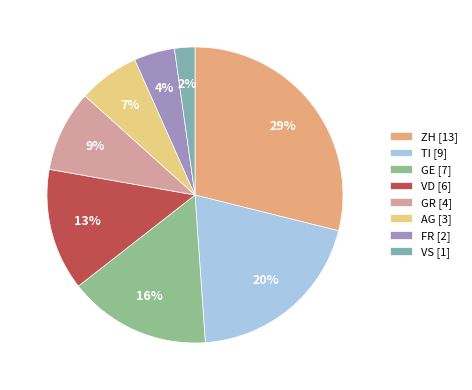

Which has a higher value, TI or FR?

TI